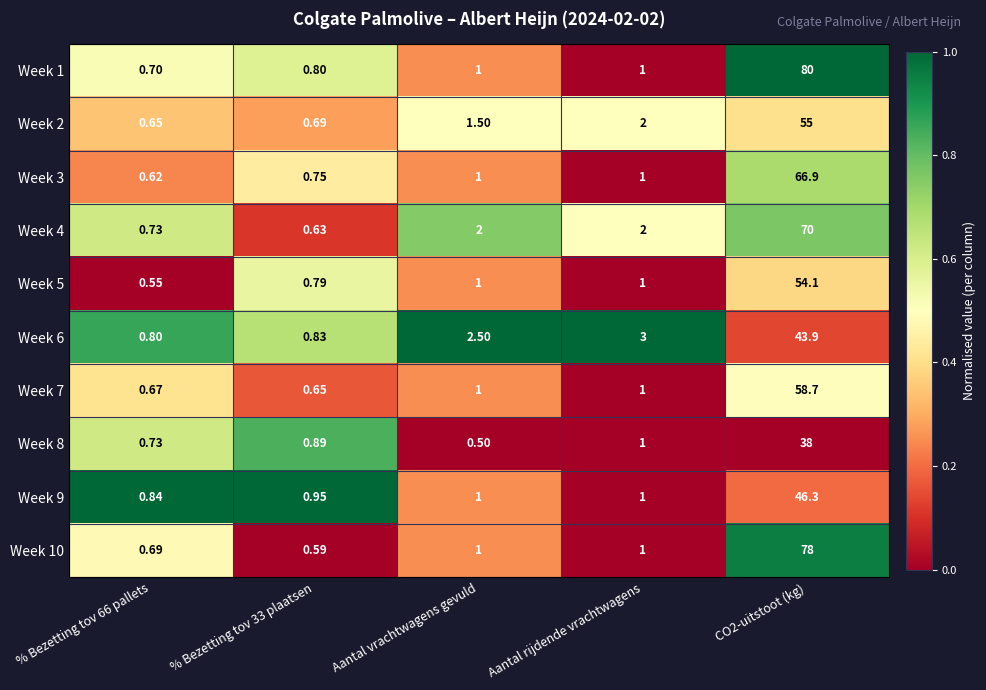

Which label corresponds to the smallest value in the chart?

Aantal vrachtwagens gevuld